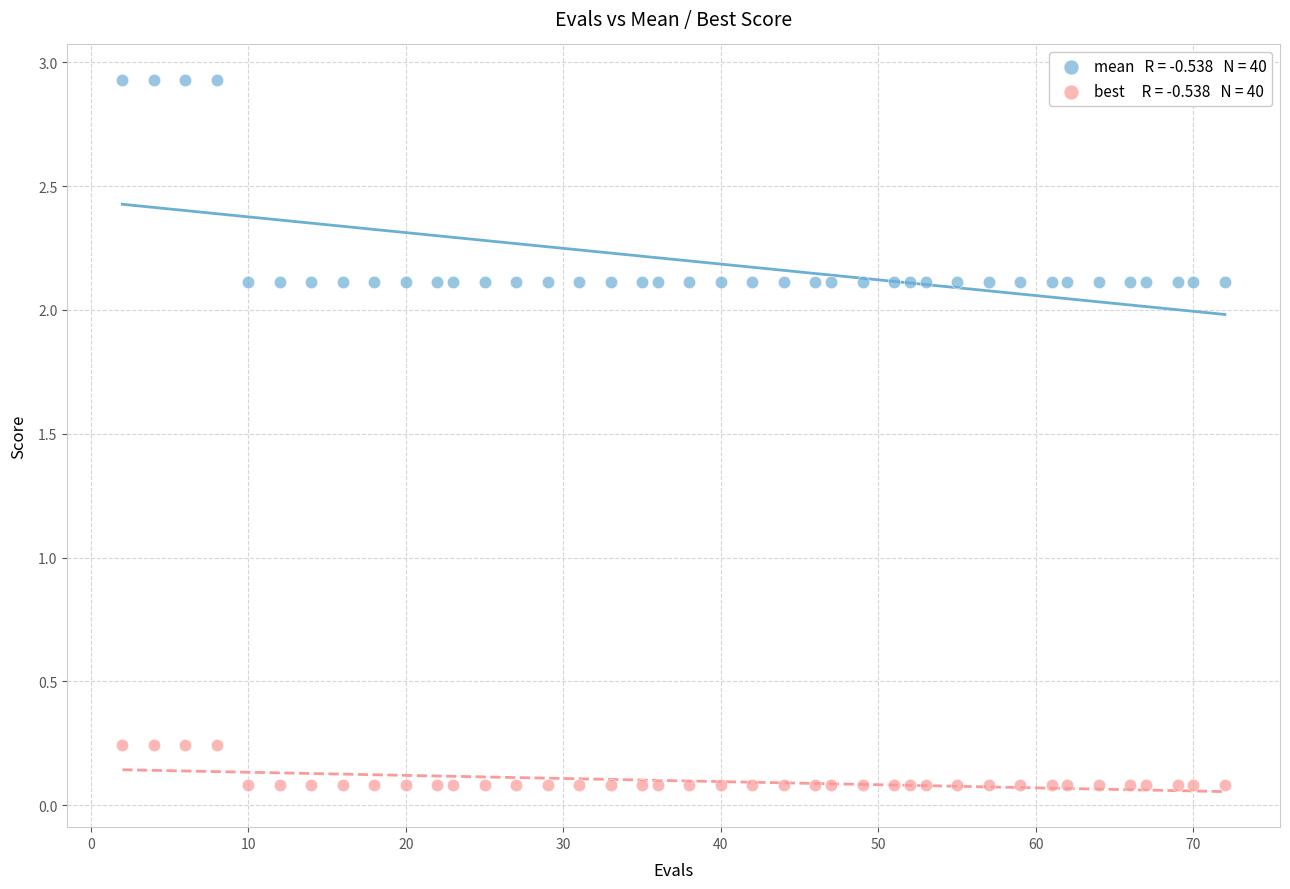

Across all data points, what is the range of X values (max minus min)?

70.0